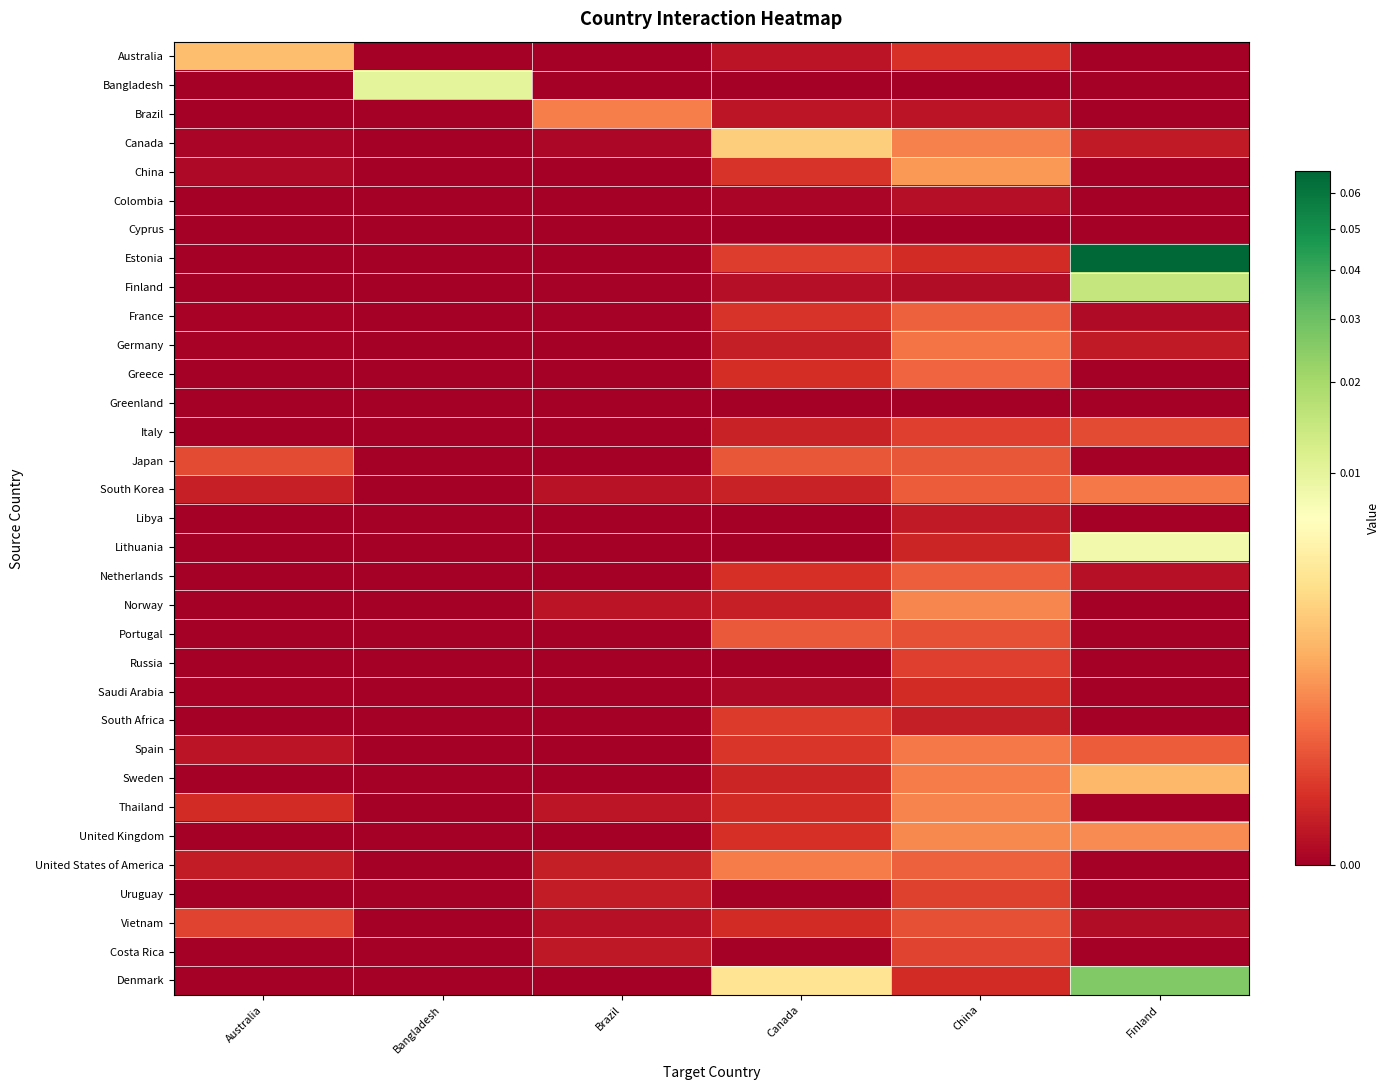

At how many categories does at least one series exceed 0?

6